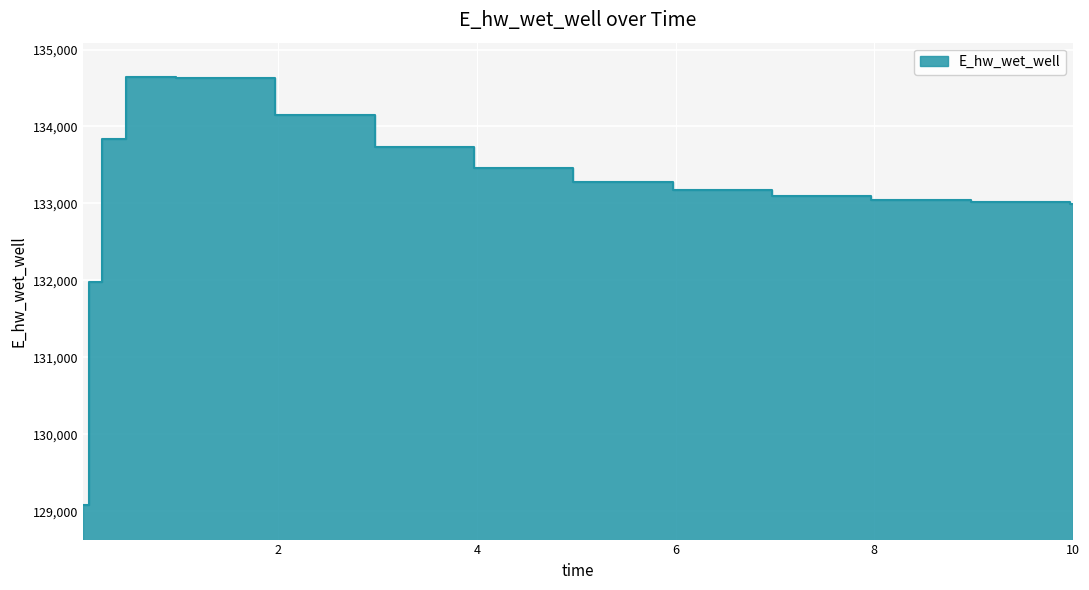

Reading right to left, extract all data points from this chart.

132988.4	132989.0	133013.6	133048.5	133098.6	133172.3	133284.0	133457.8	133731.2	134143.3	134631.6	134643.6	133840.2	131980.9	129076.1